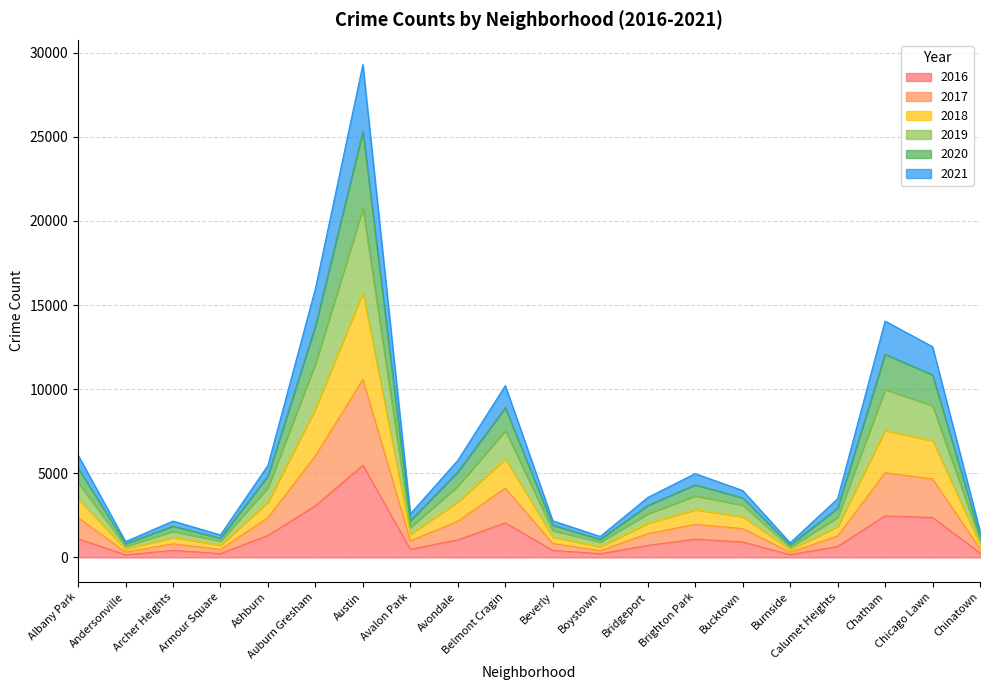

How many interior local valleys does the 2017 series have?

5